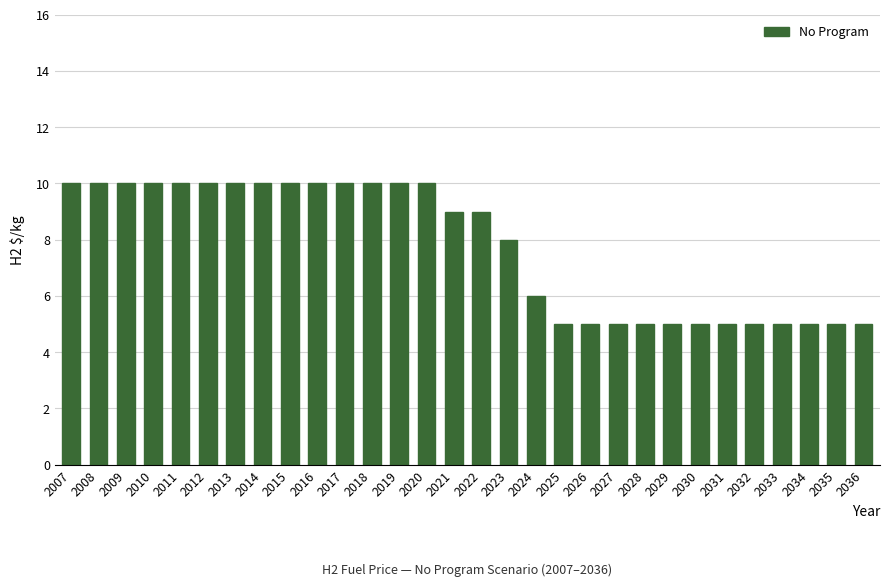

What is the smallest value displayed?

5